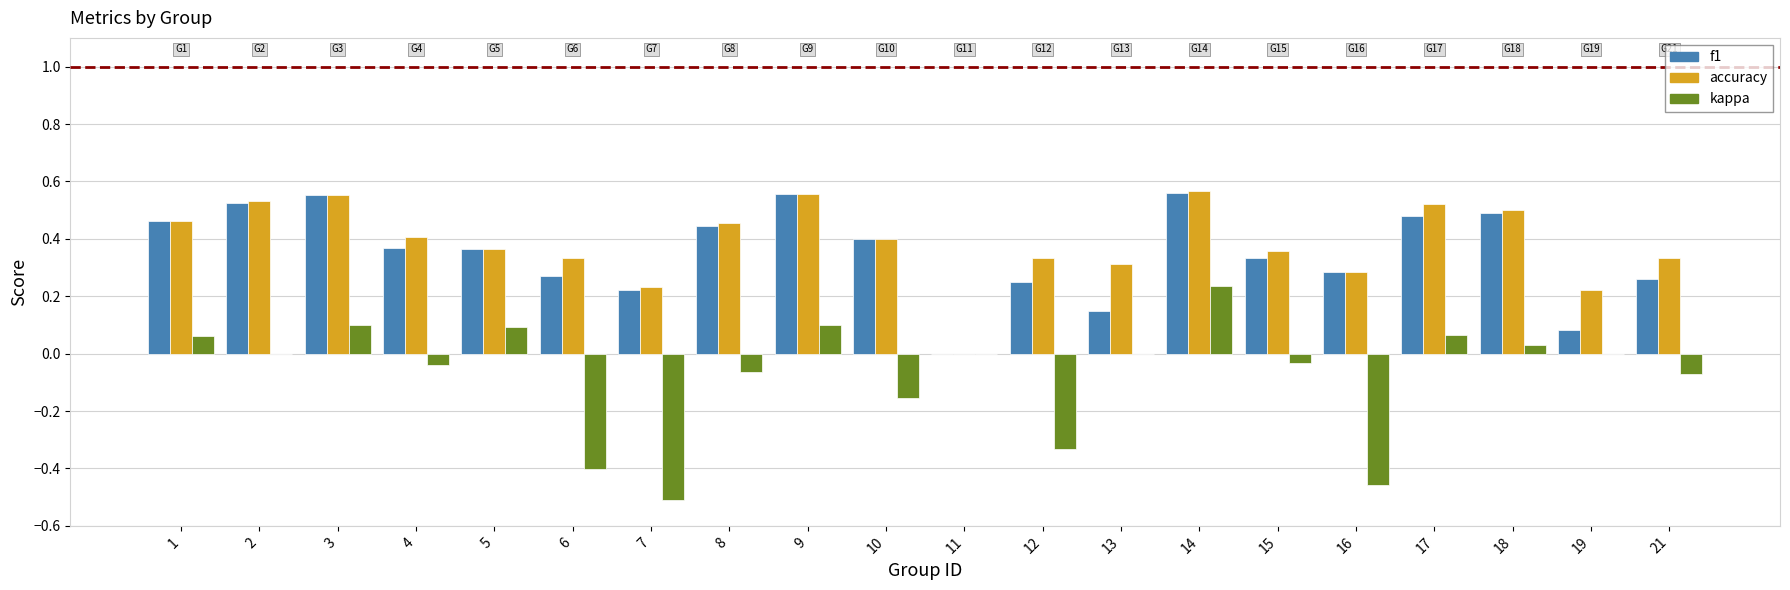

At which category is the sum across all series the highest?

14